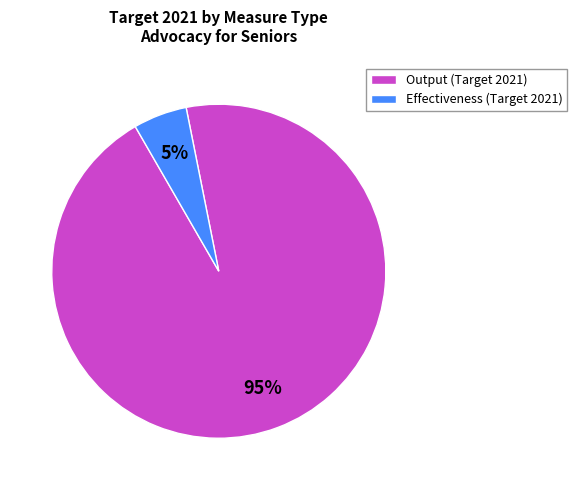

How many slices are in this pie chart?

2